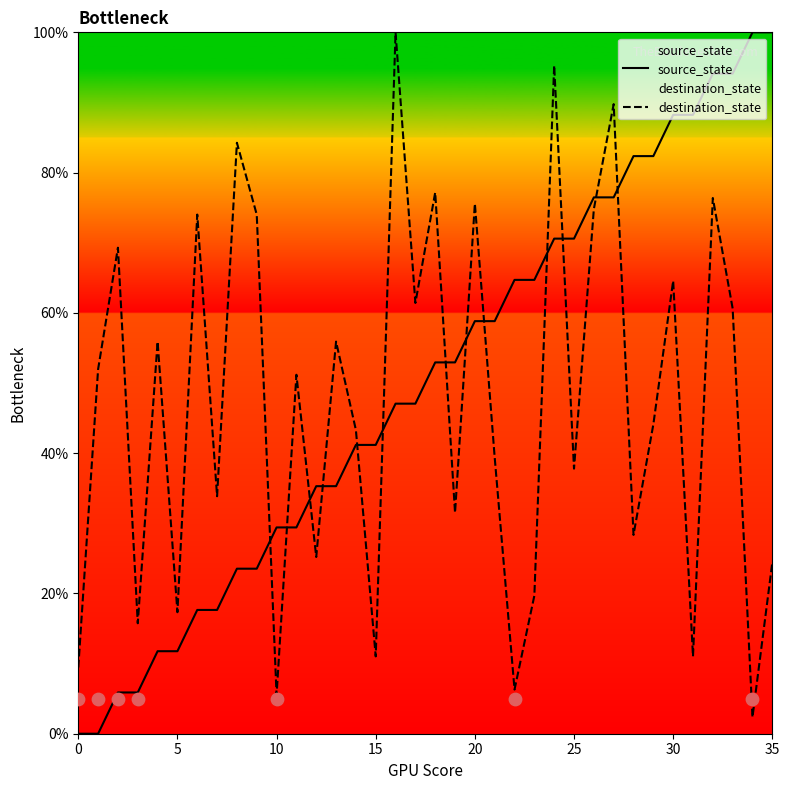

Which series has the largest total across all categories?

source_state